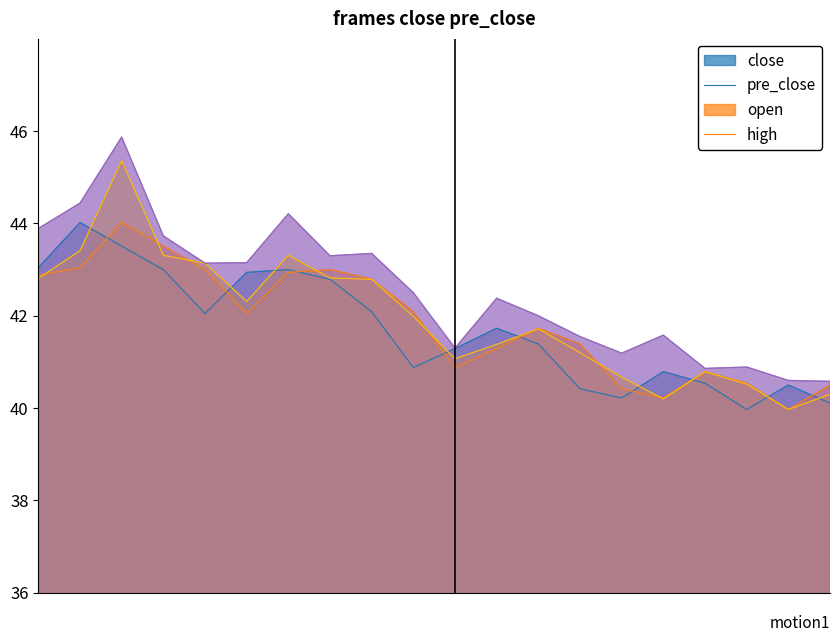

The open series shows 42.8 at 20250514. True or false?

True